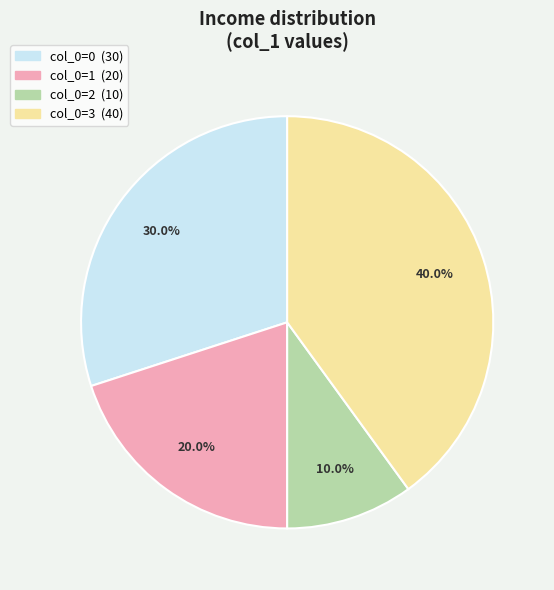

Is there any slice that represents more than half of the pie?

No